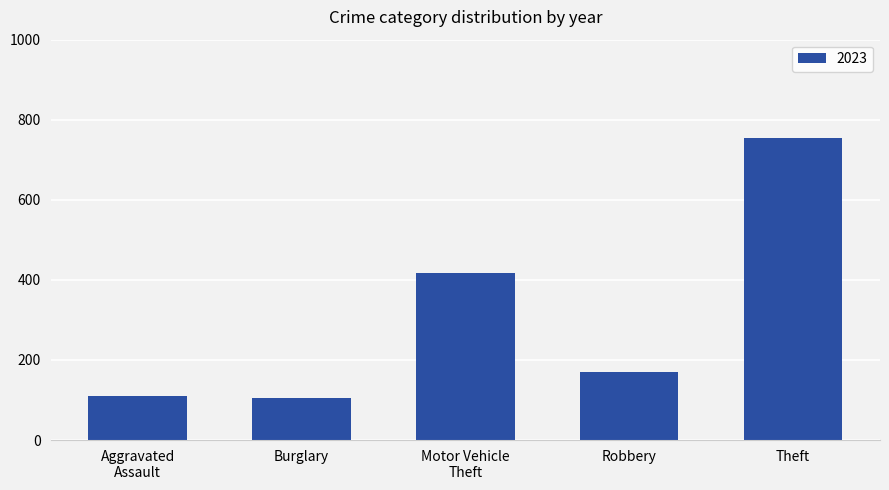

Is it true that the value at Theft is 1217?

False